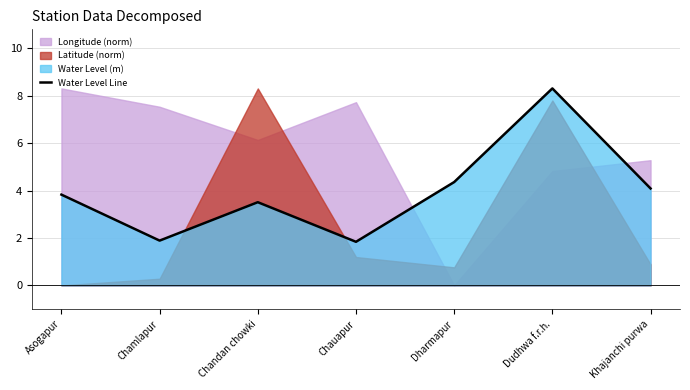

List the labels in order of value, largest first.

Dudhwa f.r.h., Dharmapur, Khajanchi purwa, Asogapur, Chandan chowki, Chamlapur, Chauapur